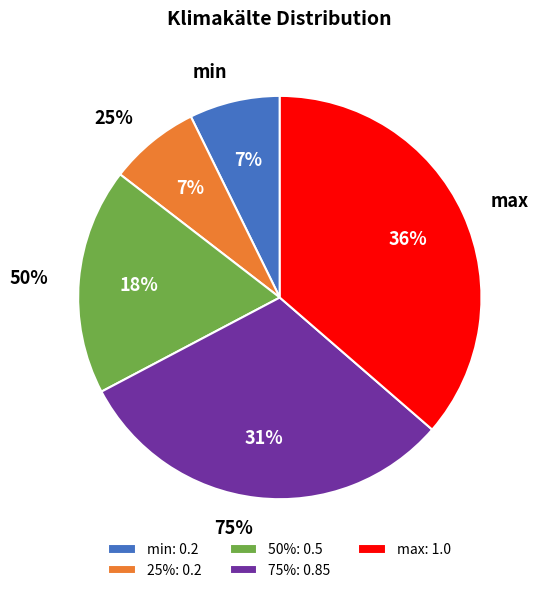

Does any single category account for the majority?

No